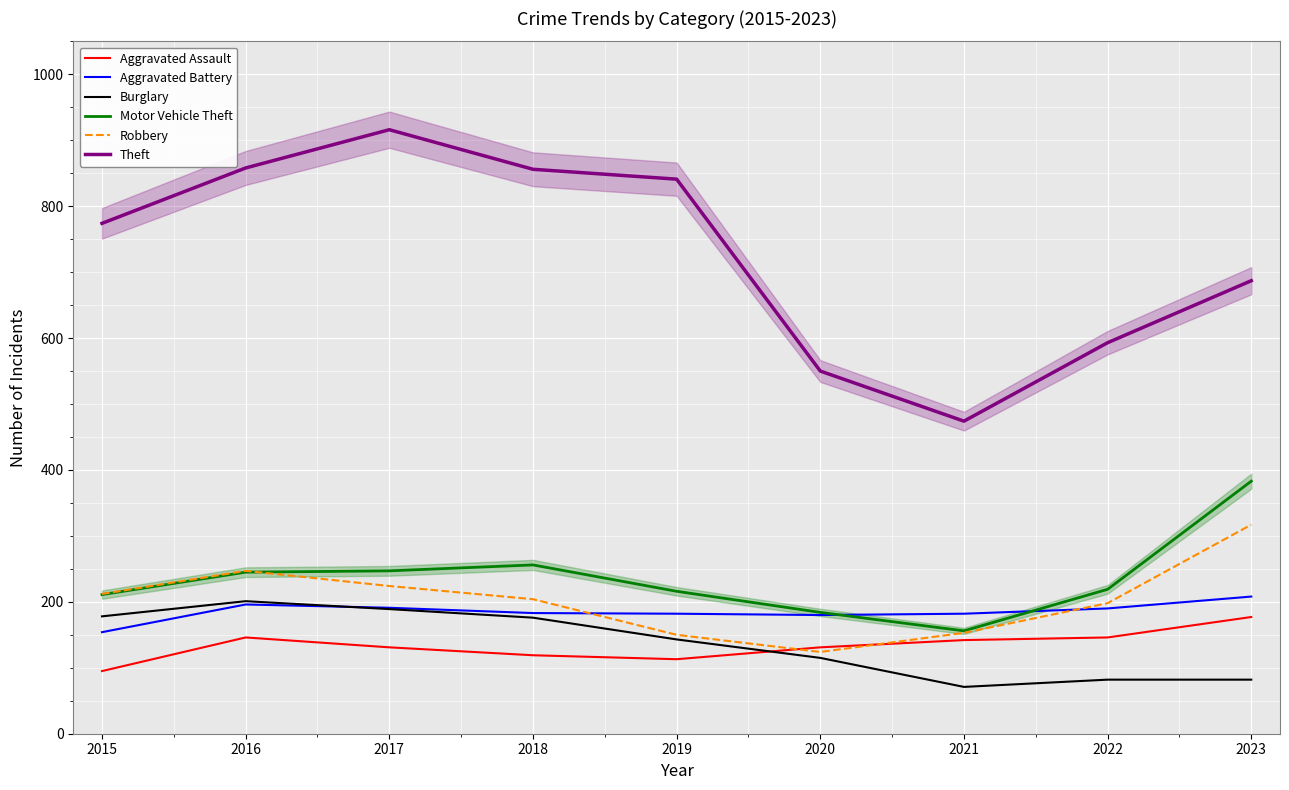

What is the minimum value shown in the chart?

71